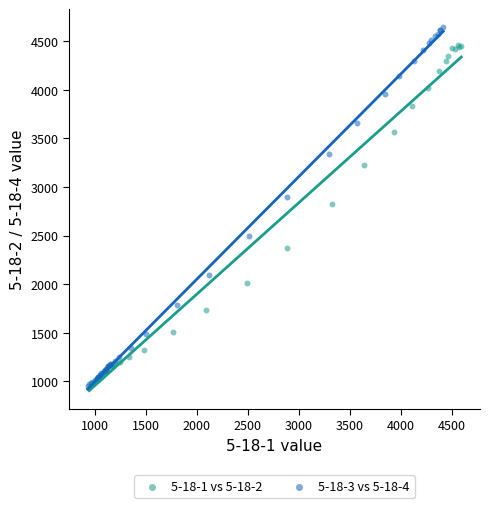

Which series has the largest Y range (max minus min)?

5-18-3 vs 5-18-4